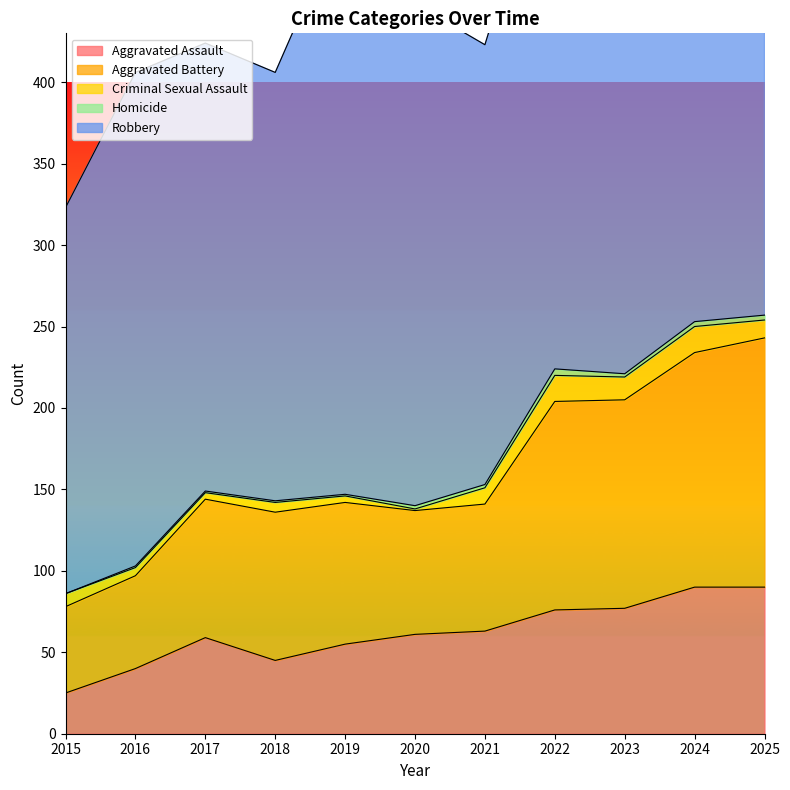

How many values in the Robbery series exceed 293?

5